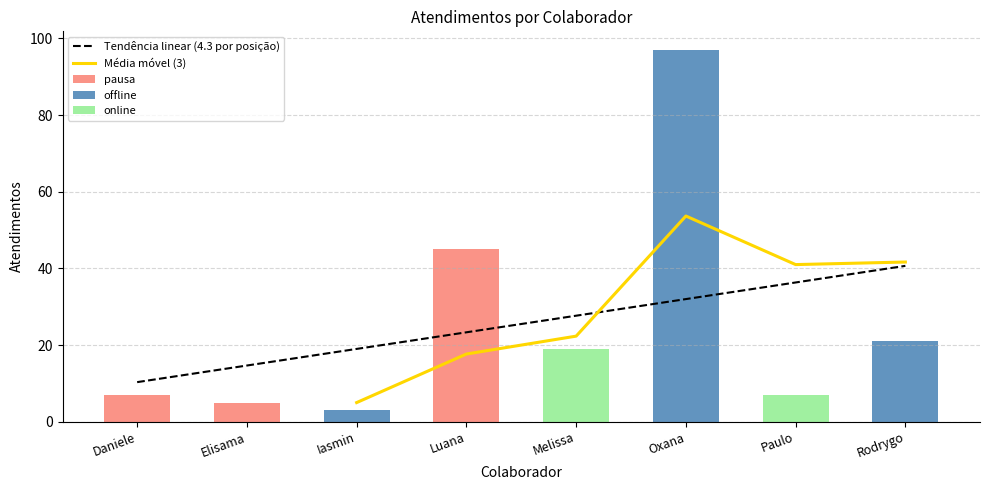

What is the ratio of the value at Rodrygo to the value at Luana?

0.5